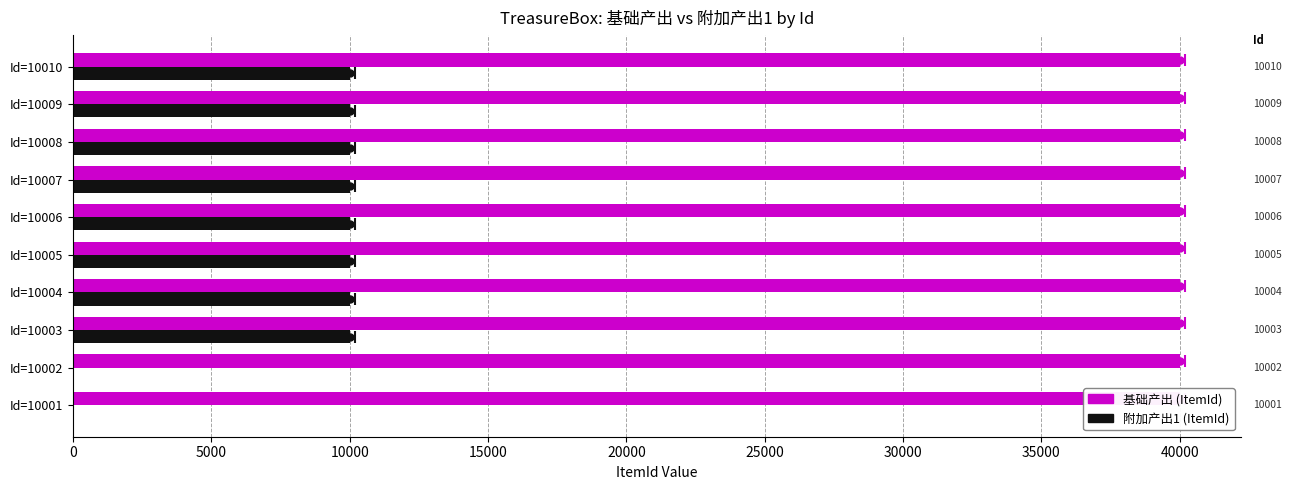

Does the chart contain any negative values?

No